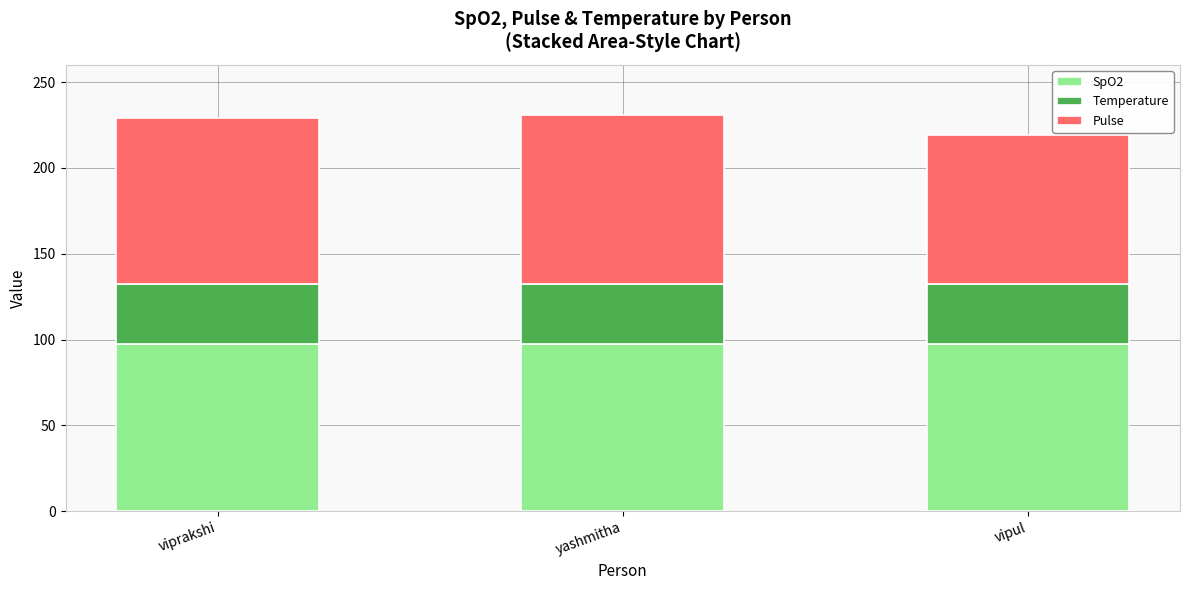

The SpO2 series shows 162.0 at vipul. True or false?

False